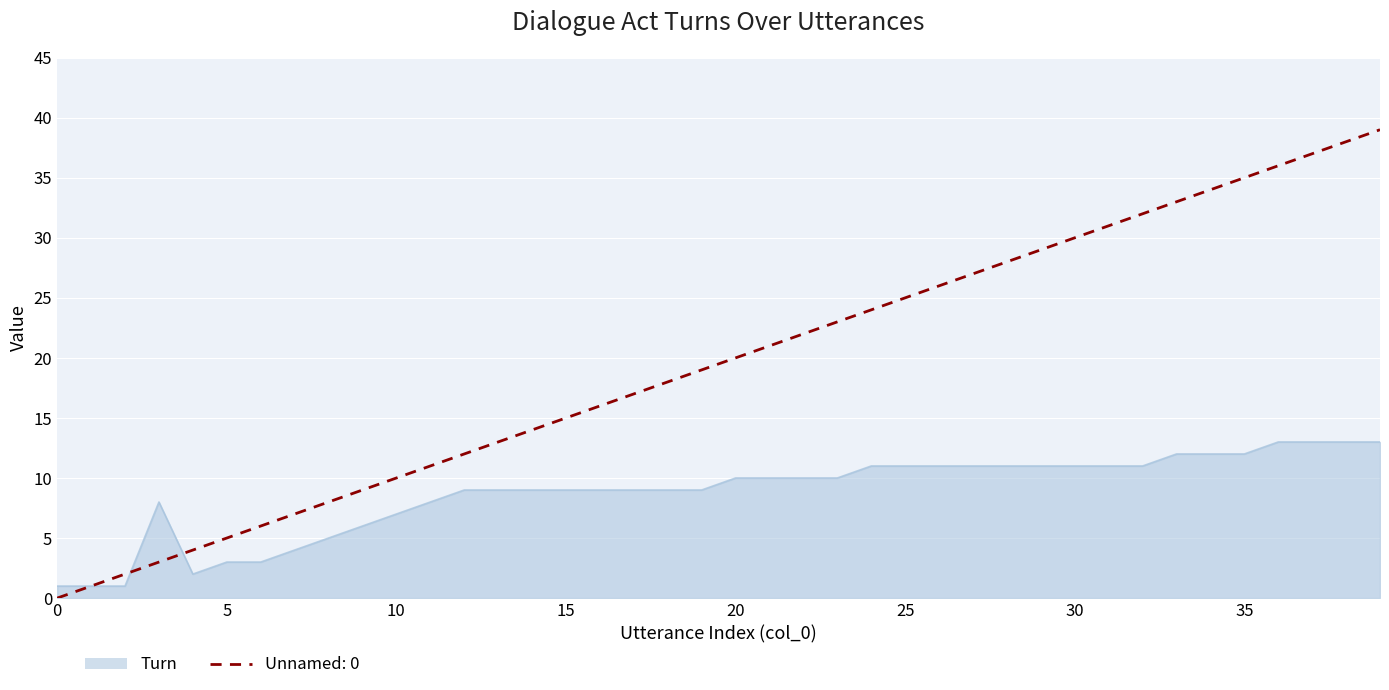

What are all the series names shown in the legend?

Turn, Unnamed: 0